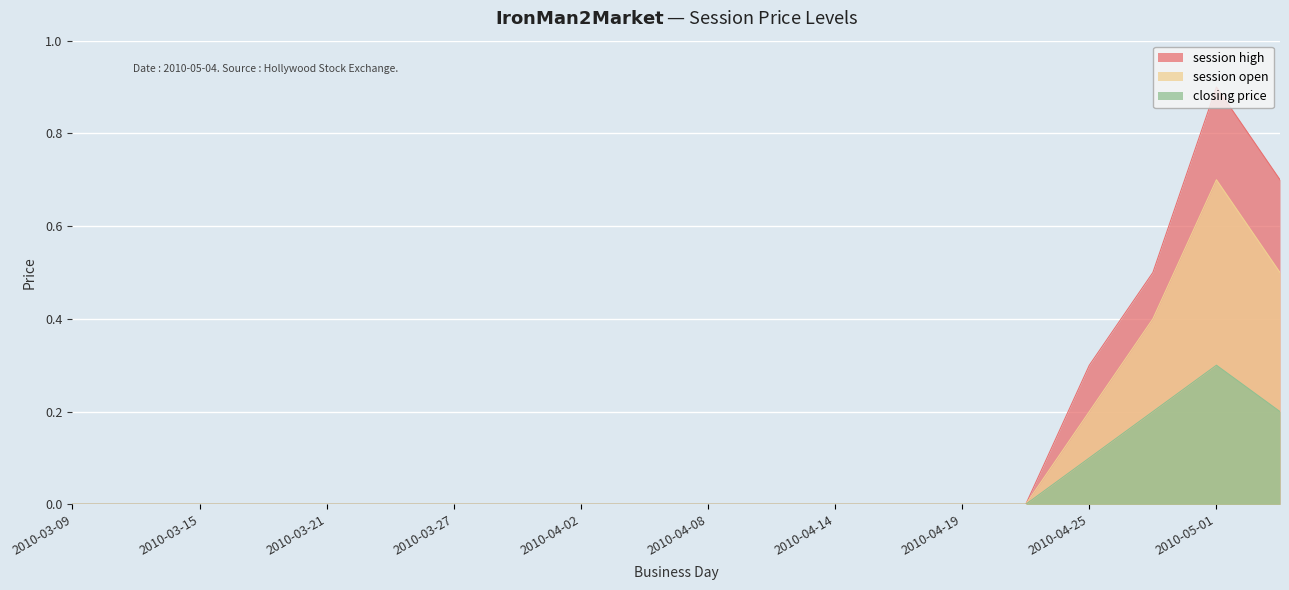

What is the sum of all session high values?

2.4